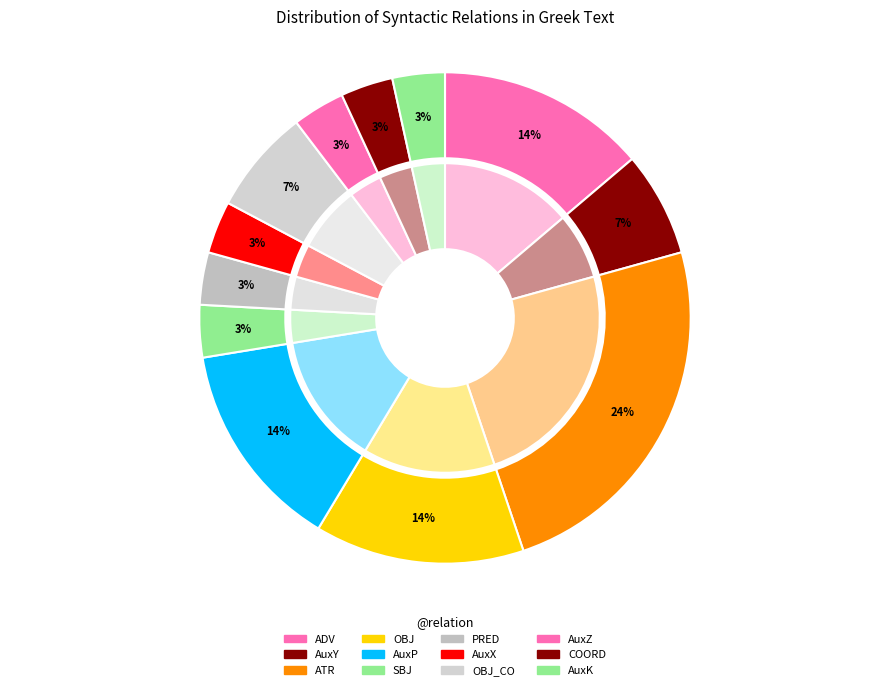

Count the number of slices in the pie.

12